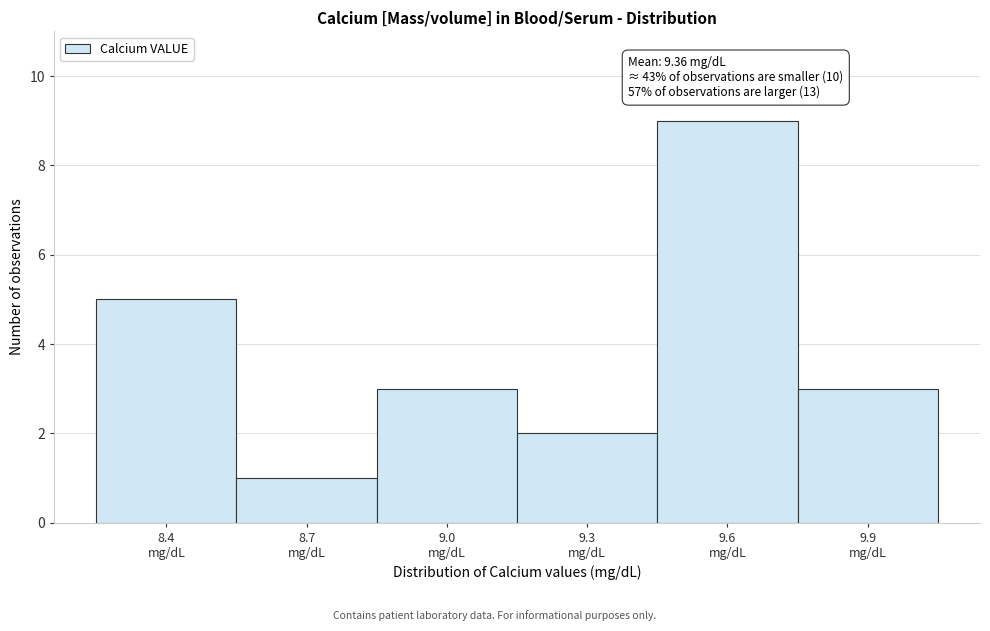

Reading left to right, transcribe all the data shown in this chart.

5	1	3	2	9	3